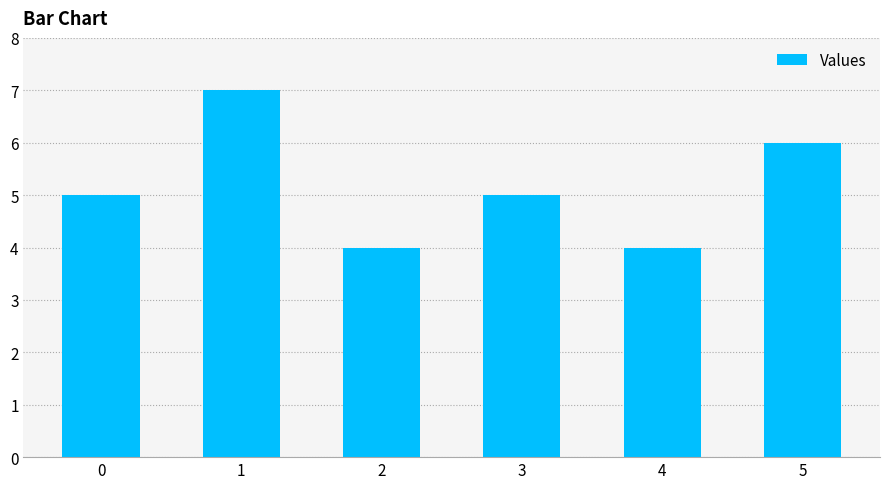

Which category has the highest value across all series?

1